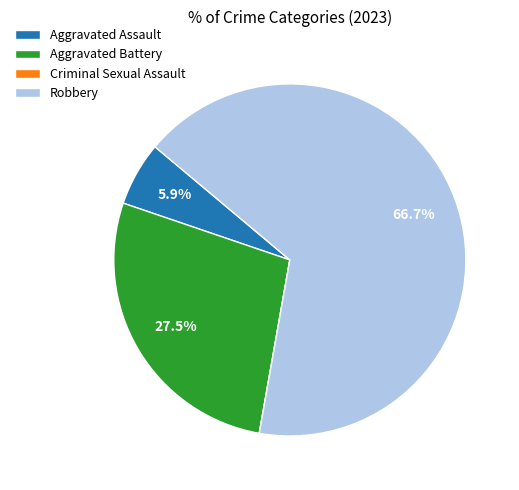

Which has a higher value, Aggravated Assault or Aggravated Battery?

Aggravated Battery